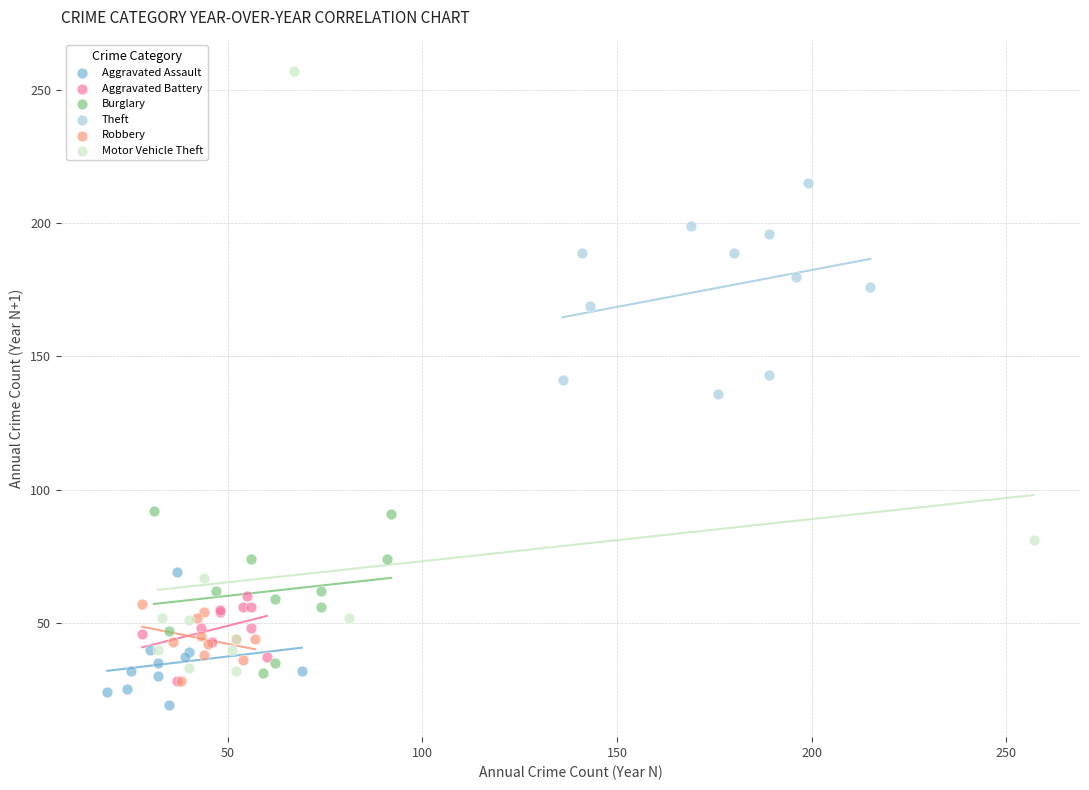

Which series has the widest spread of Y values?

Motor Vehicle Theft